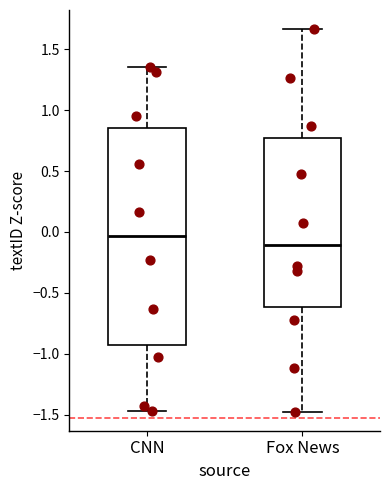

Which box's median line is the lowest?

Fox News